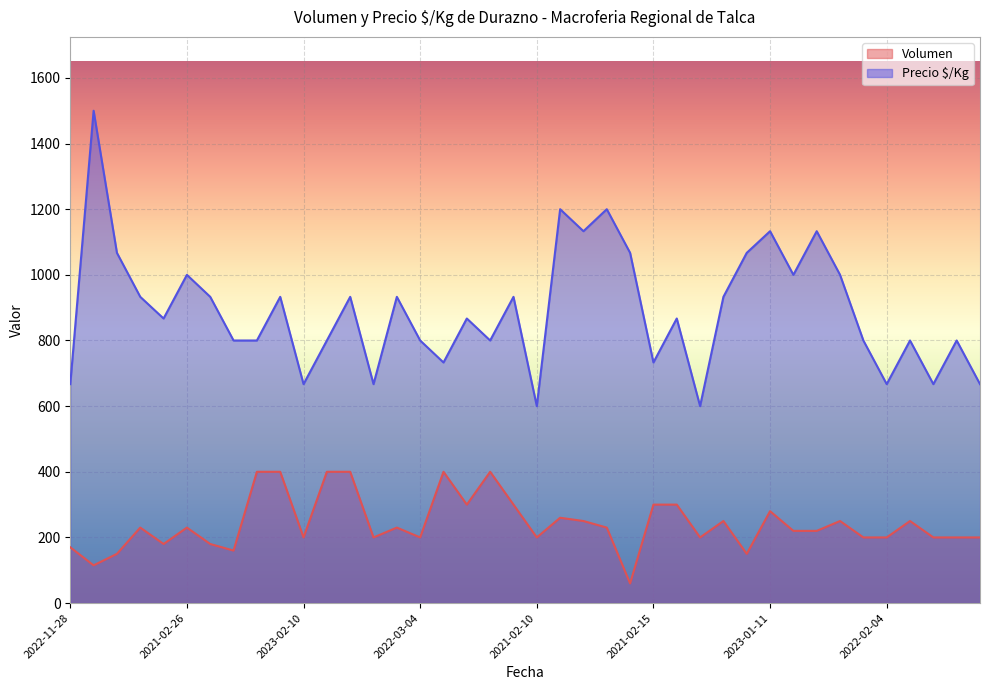

The Volumen series shows 300 at 2021-02-15. True or false?

True